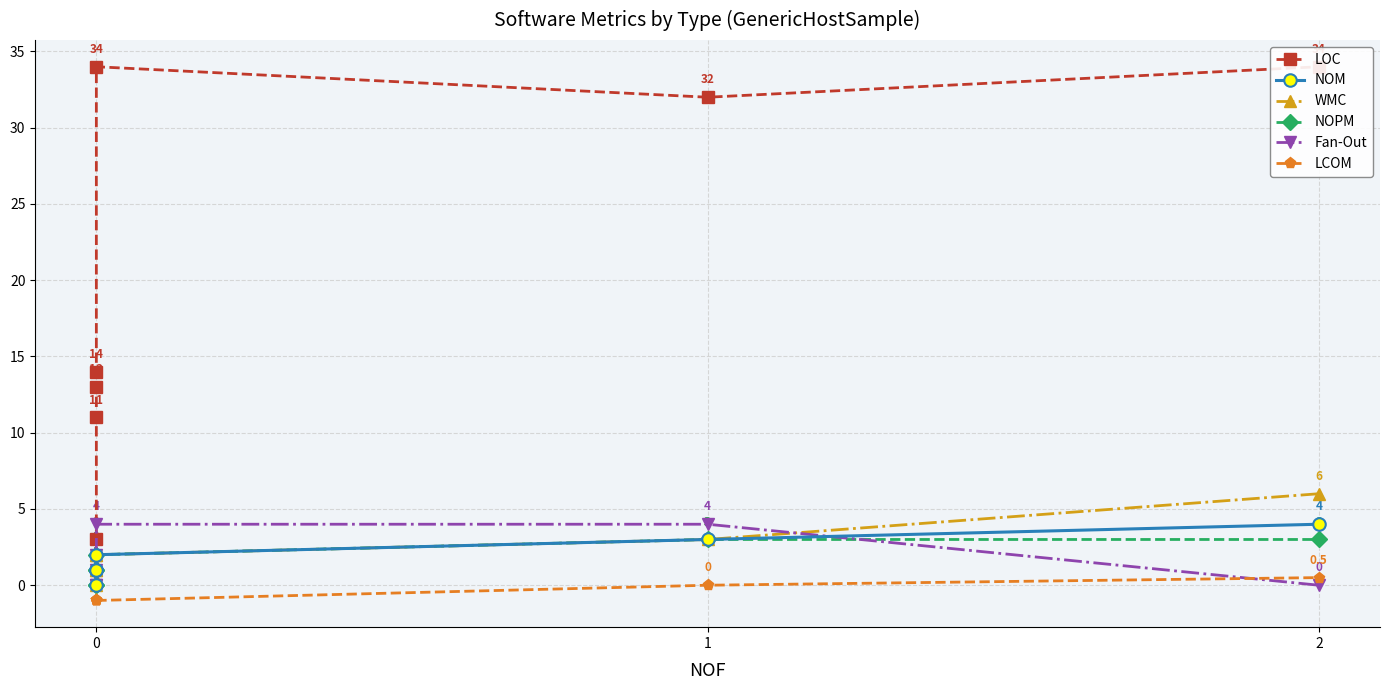

Reading left to right, what are all the values shown in this chart?

LOC: 3.0	11.0	13.0	14.0	34.0	32.0	34.0
NOM: 0.0	1.0	1.0	1.0	2.0	3.0	4.0
WMC: 0.0	1.0	1.0	2.0	2.0	3.0	6.0
NOPM: 0.0	0.0	1.0	1.0	2.0	3.0	3.0
Fan-Out: 0.0	0.0	1.0	2.0	4.0	4.0	0.0
LCOM: -1.0	-1.0	-1.0	-1.0	-1.0	0.0	0.5